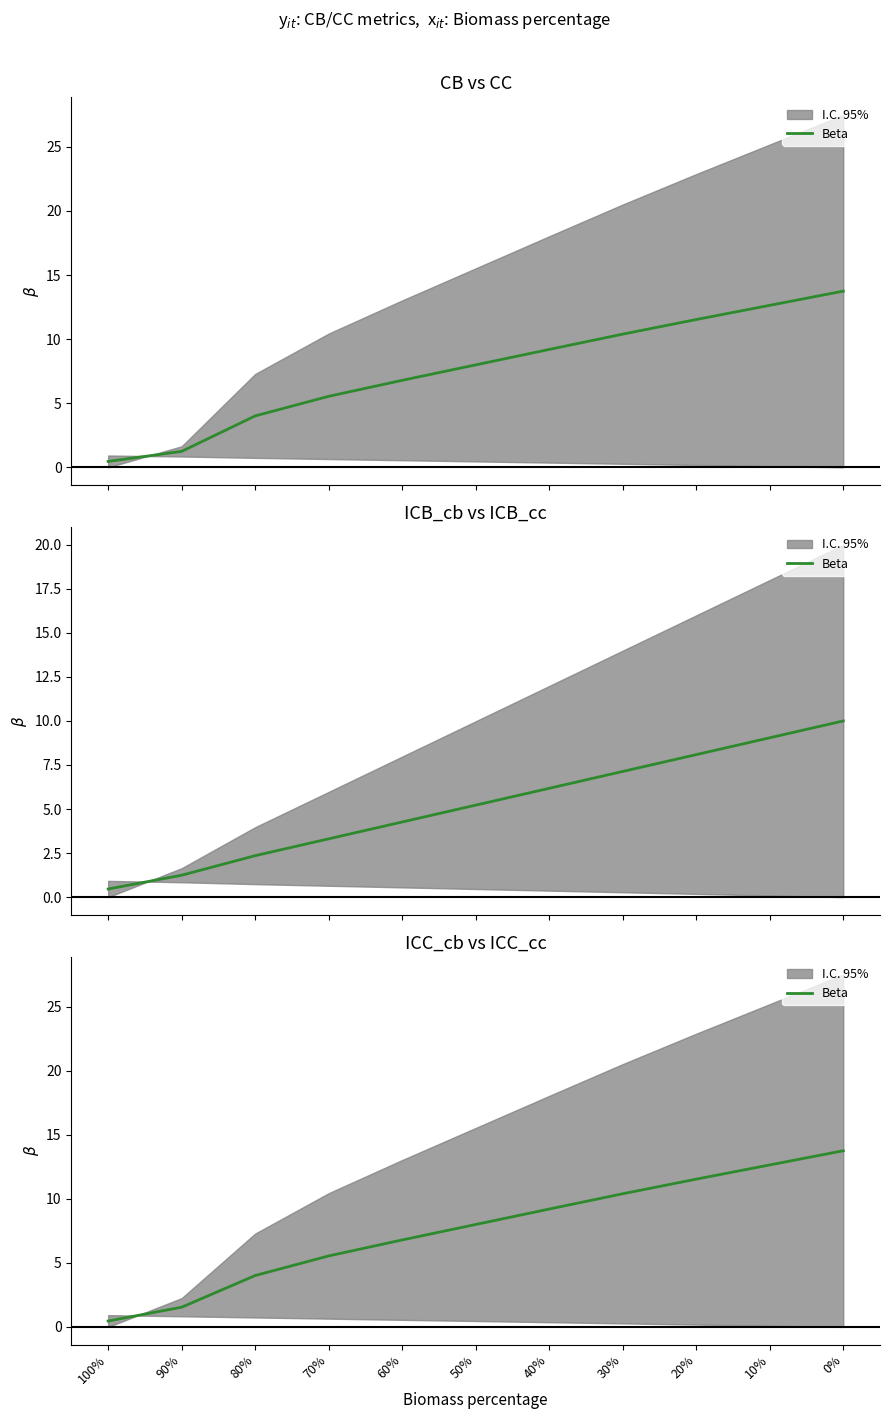

What is the ratio of the value at 60% to the value at 70%?

1.2